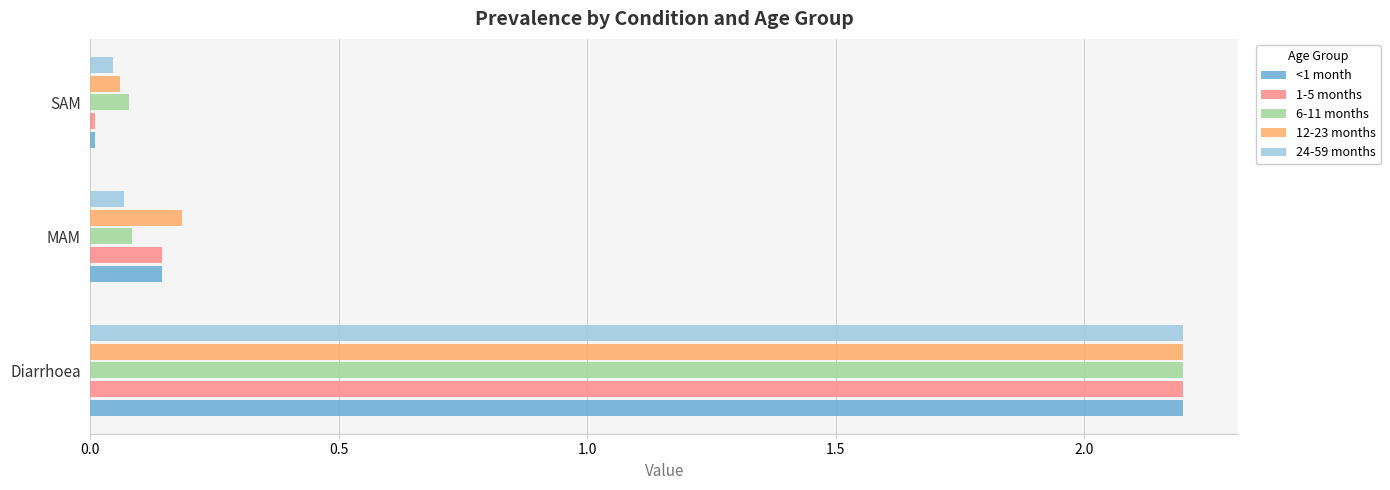

What is the average value of the 24-59 months series?

0.8